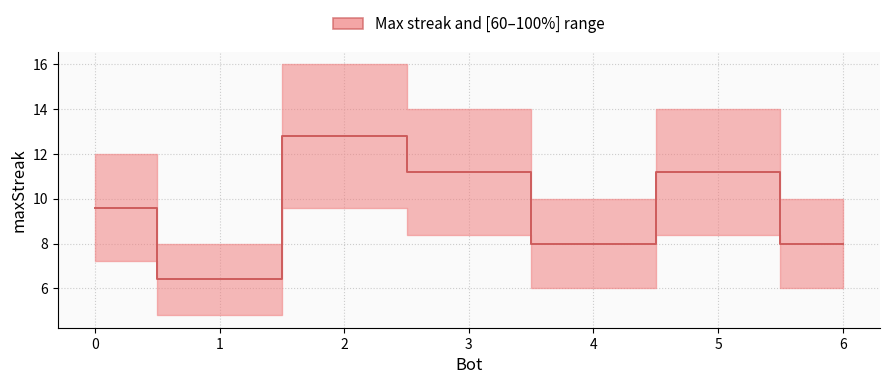

Is it true that the value at 3 is 6.5?

False